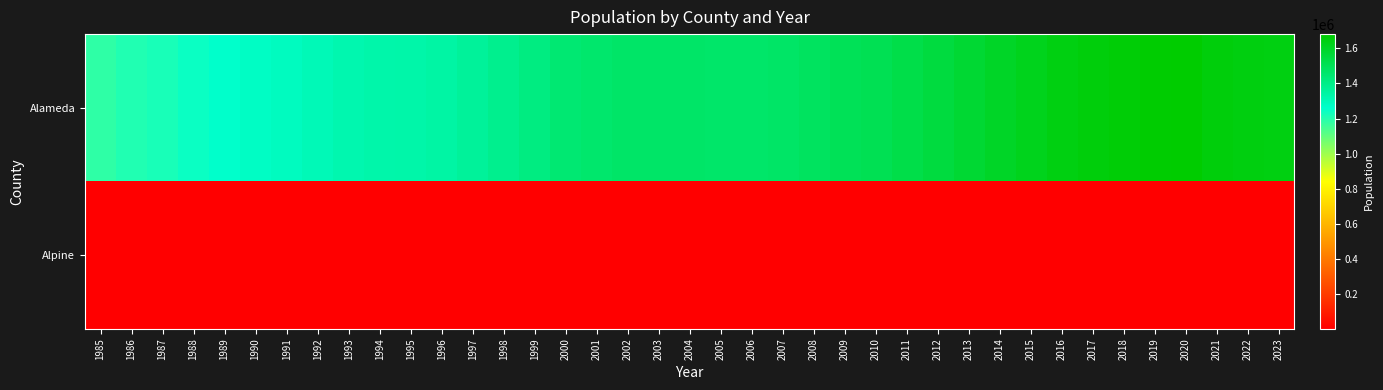

What is the smallest value displayed?

1100